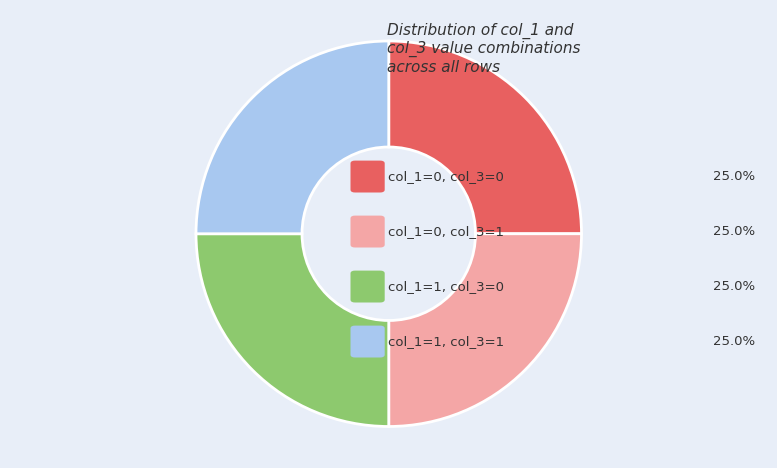

Is there a majority slice in this chart?

No